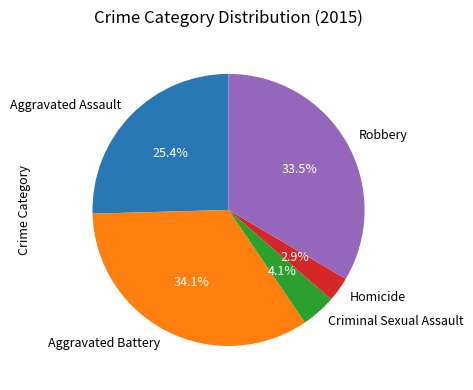

Between Robbery and Aggravated Assault, which is larger?

Robbery